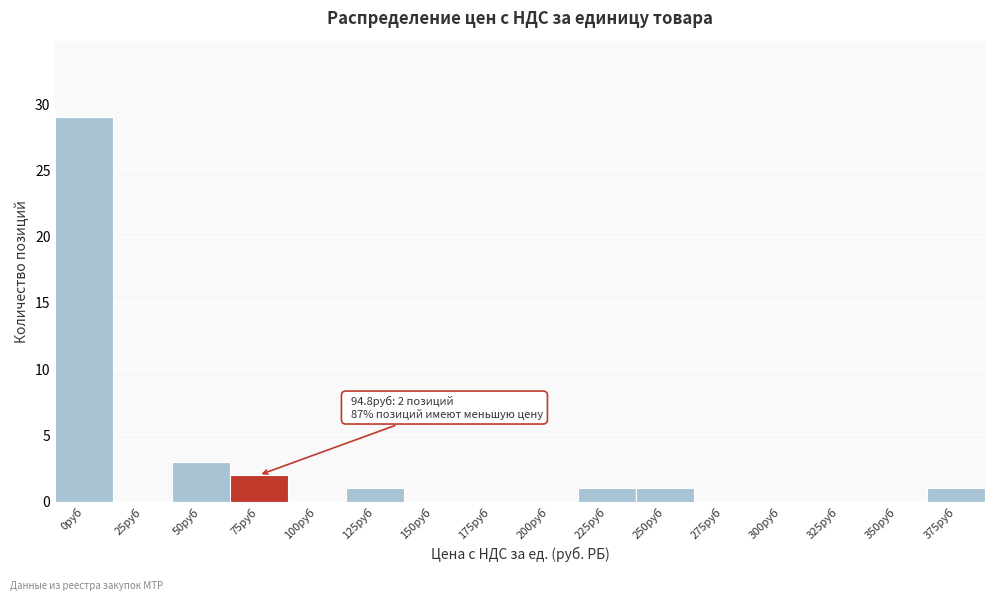

Reading right to left, extract all data points from this chart.

375руб=1	350руб=0	325руб=0	300руб=0	275руб=0	250руб=1	225руб=1	200руб=0	175руб=0	150руб=0	125руб=1	100руб=0	75руб=2	50руб=3	25руб=0	0руб=29